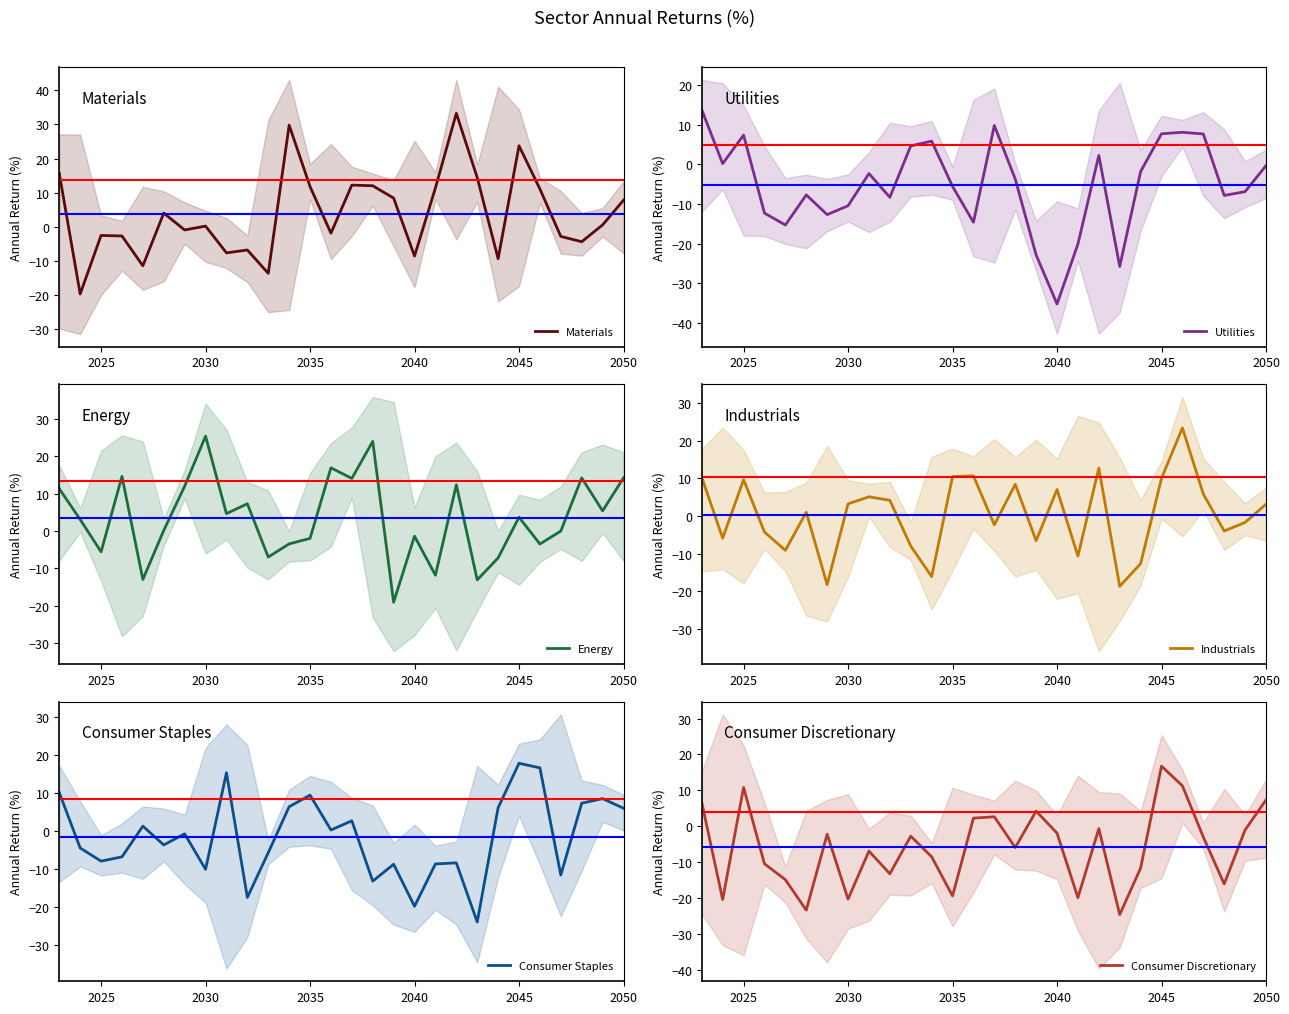

How many lines are shown in the chart?

6